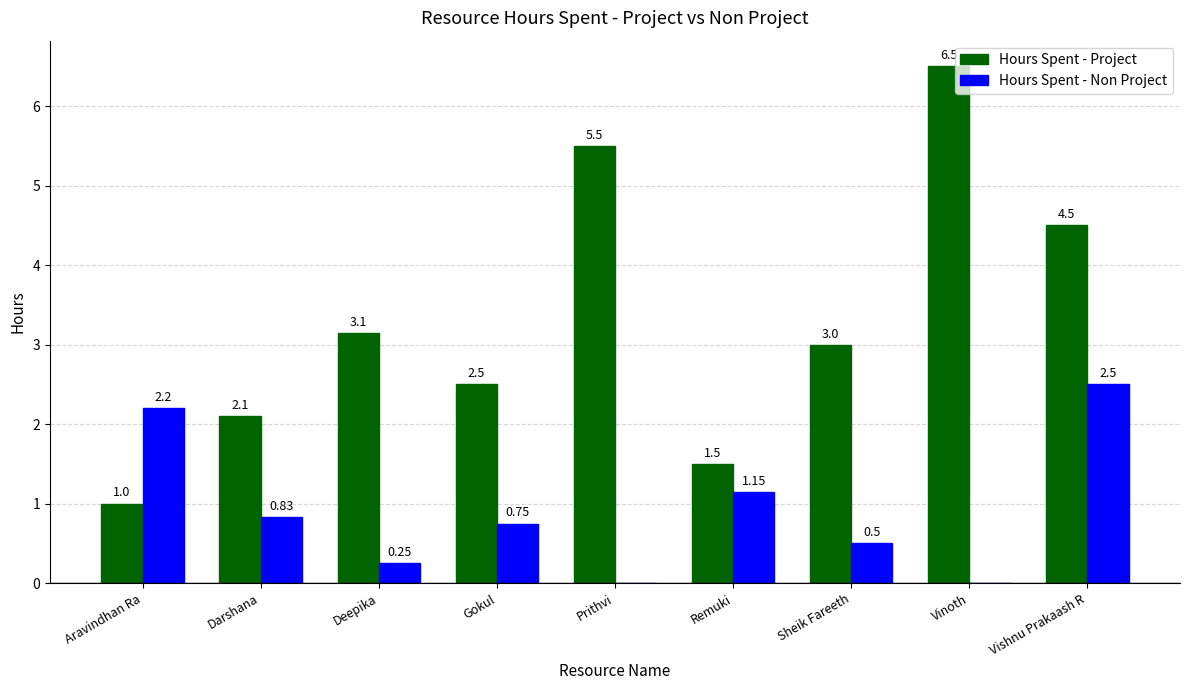

How many groups of bars are there?

9